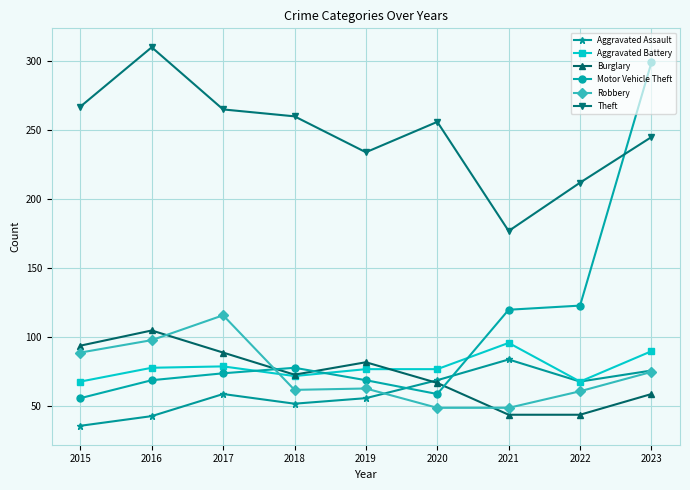

What are all the series names shown in the legend?

Aggravated Assault, Aggravated Battery, Burglary, Motor Vehicle Theft, Robbery, Theft